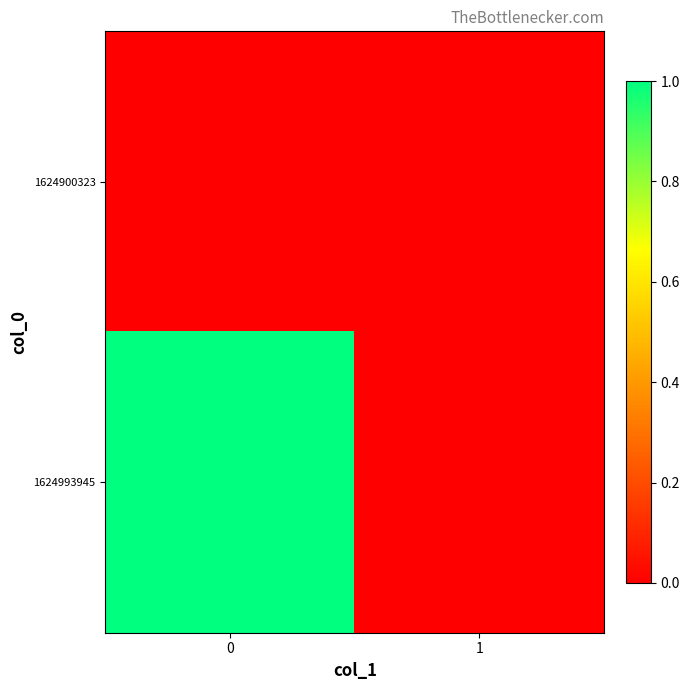

Which series has the widest spread of values?

1624993945